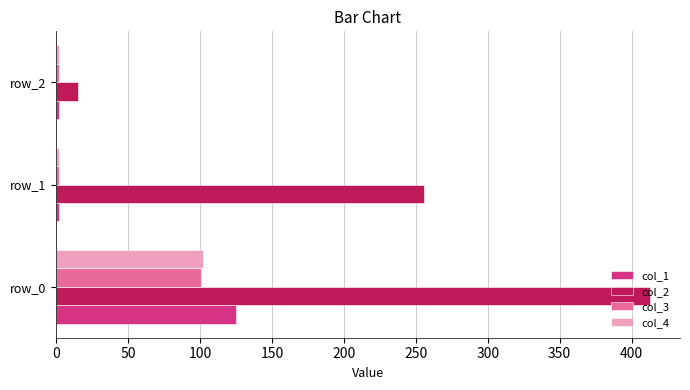

What is the maximum value shown in the chart?

413.0